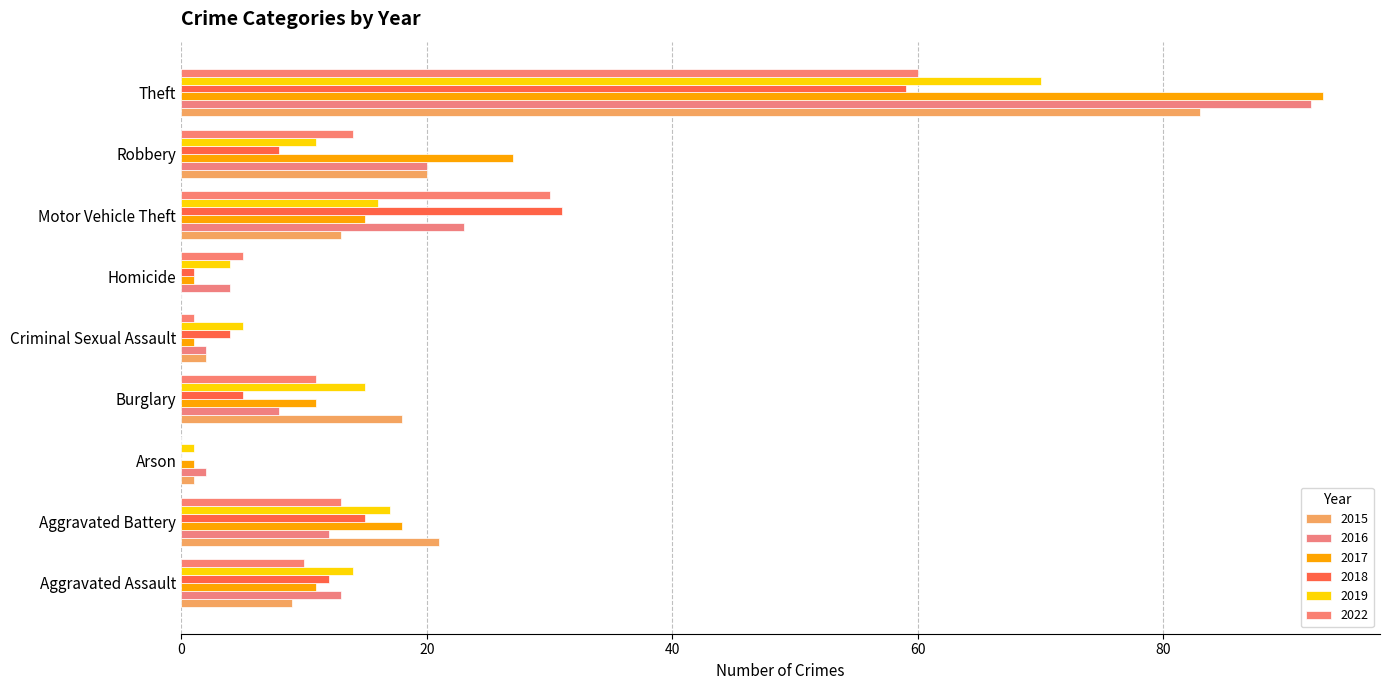

Reading left to right, what are all the values shown in this chart?

2015: Aggravated Assault=9	Aggravated Battery=21	Arson=1	Burglary=18	Criminal Sexual Assault=2	Homicide=0	Motor Vehicle Theft=13	Robbery=20	Theft=83
2016: Aggravated Assault=13	Aggravated Battery=12	Arson=2	Burglary=8	Criminal Sexual Assault=2	Homicide=4	Motor Vehicle Theft=23	Robbery=20	Theft=92
2017: Aggravated Assault=11	Aggravated Battery=18	Arson=1	Burglary=11	Criminal Sexual Assault=1	Homicide=1	Motor Vehicle Theft=15	Robbery=27	Theft=93
2018: Aggravated Assault=12	Aggravated Battery=15	Arson=0	Burglary=5	Criminal Sexual Assault=4	Homicide=1	Motor Vehicle Theft=31	Robbery=8	Theft=59
2019: Aggravated Assault=14	Aggravated Battery=17	Arson=1	Burglary=15	Criminal Sexual Assault=5	Homicide=4	Motor Vehicle Theft=16	Robbery=11	Theft=70
2022: Aggravated Assault=10	Aggravated Battery=13	Arson=0	Burglary=11	Criminal Sexual Assault=1	Homicide=5	Motor Vehicle Theft=30	Robbery=14	Theft=60